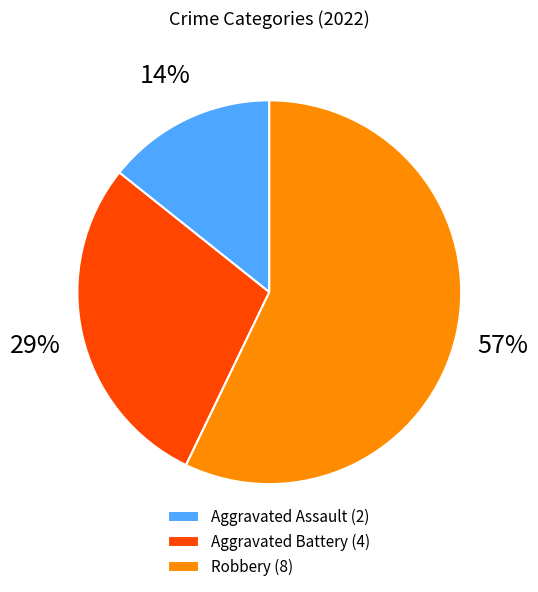

Approximately how many times larger is the value at Aggravated Battery compared to Robbery?

0.5